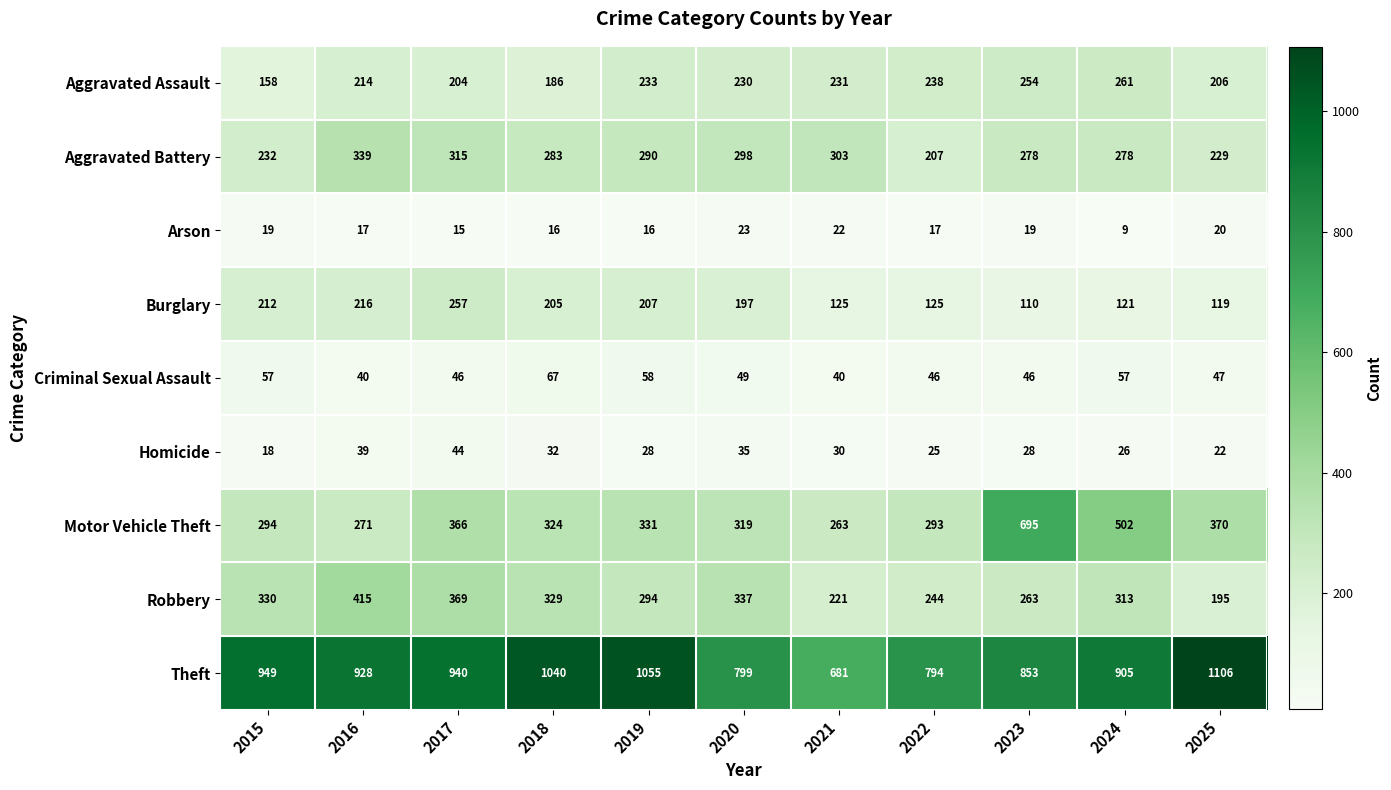

What is the average value of the Theft series?

914